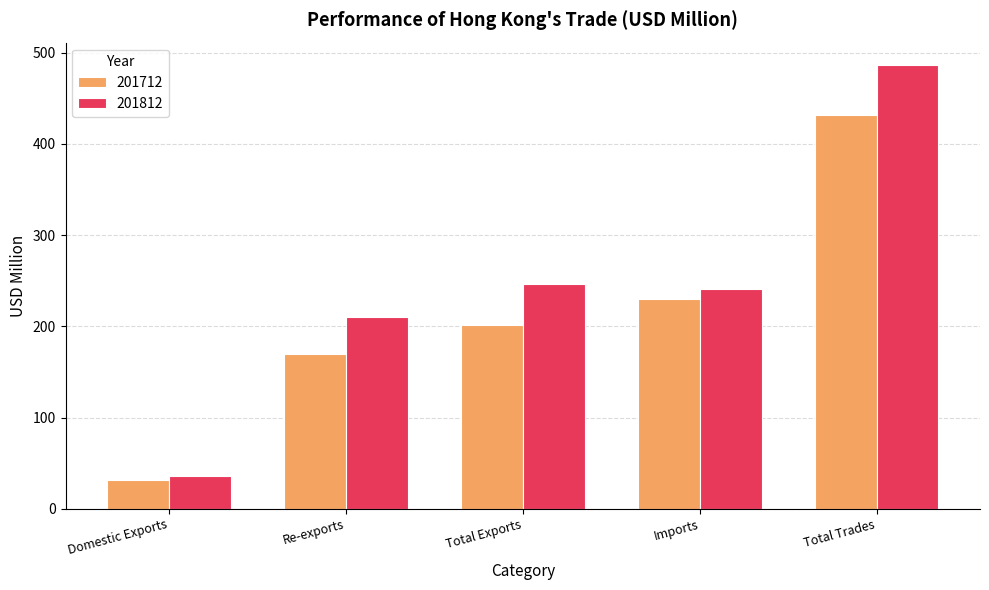

How many bars are there in each group?

2